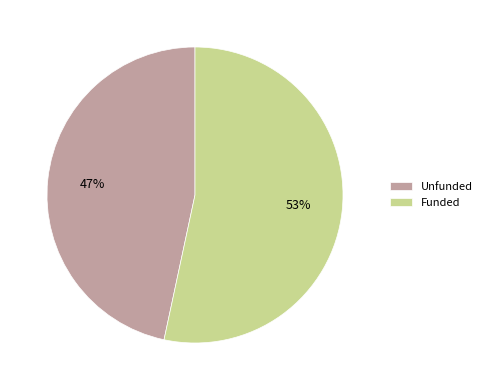

Is it true that Funded is 63% of the pie?

False